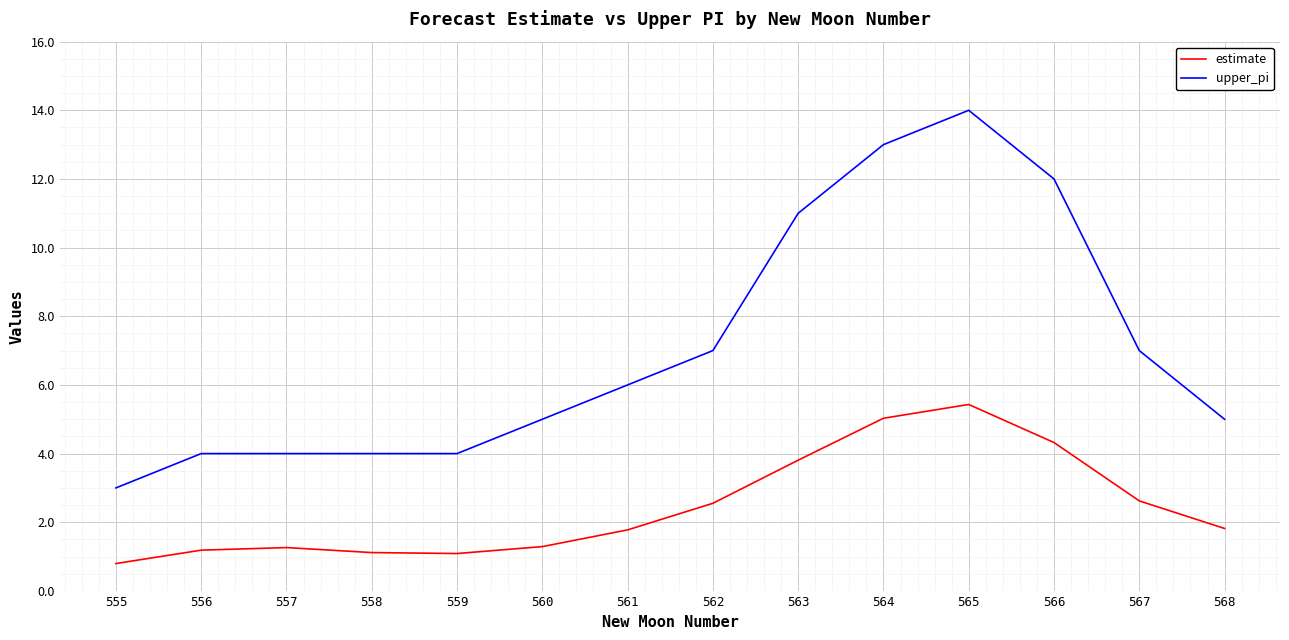

What value does the estimate series have at 567?

2.6